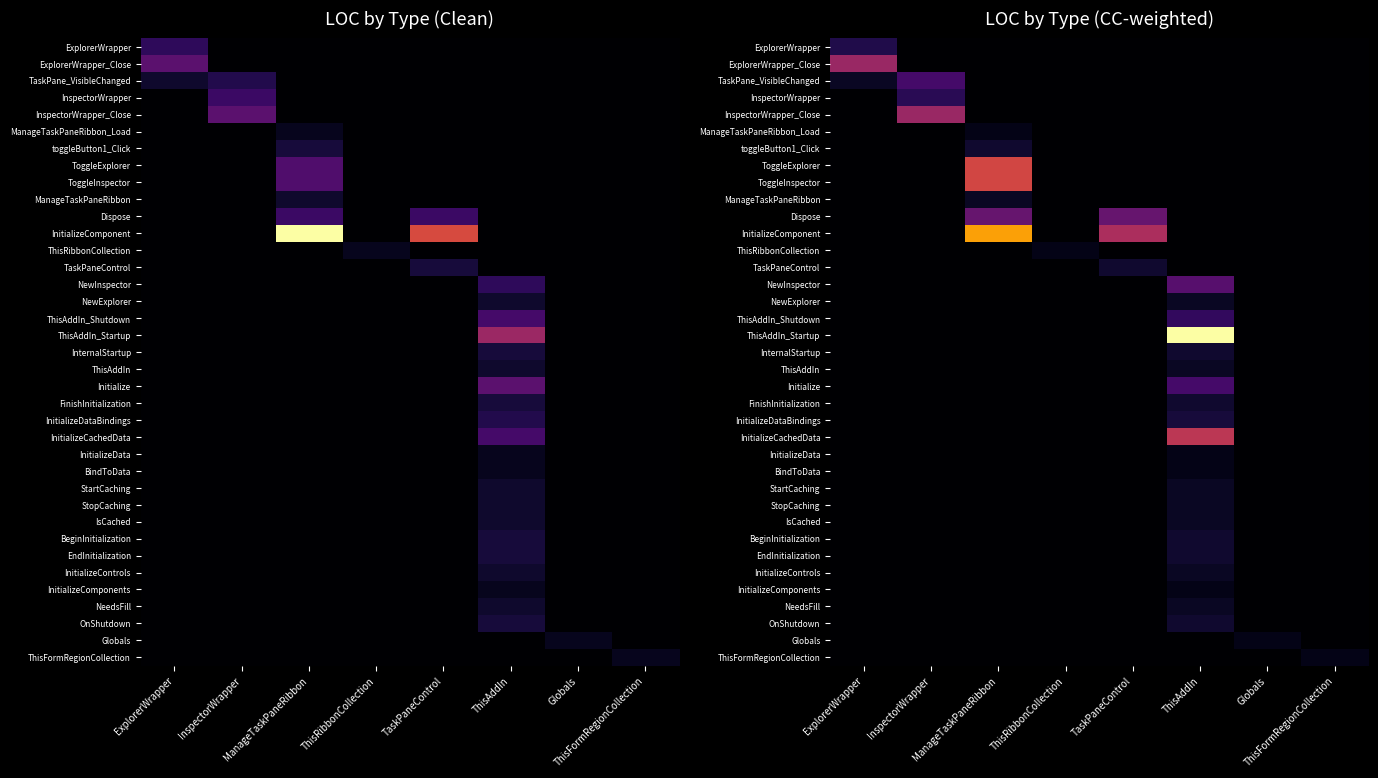

Which category has the highest value in the ExplorerWrapper series?

ExplorerWrapper